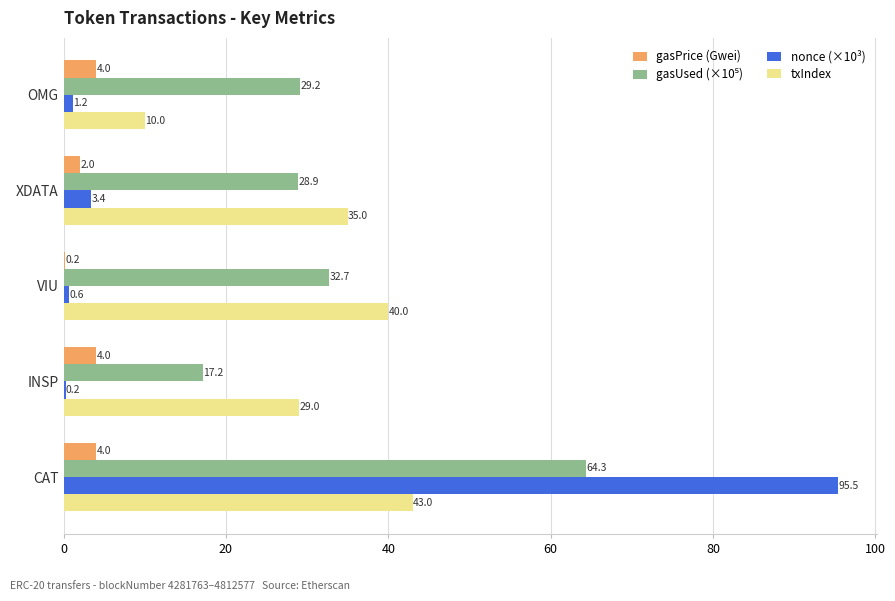

Which series has the largest range (max minus min)?

nonce (×10³)